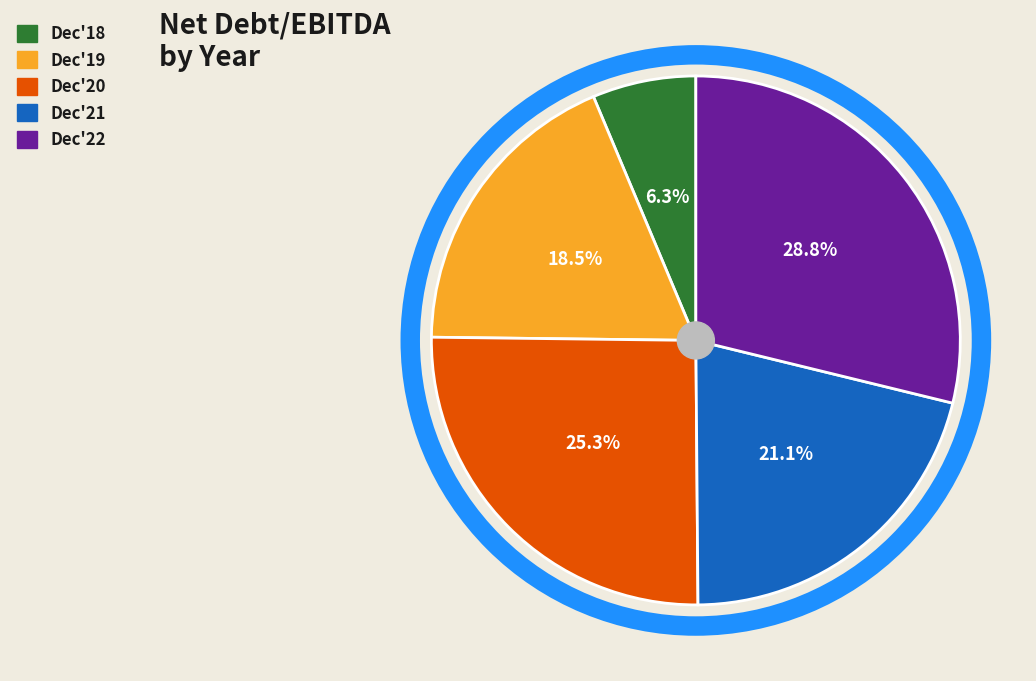

How many segments does this pie chart have?

5